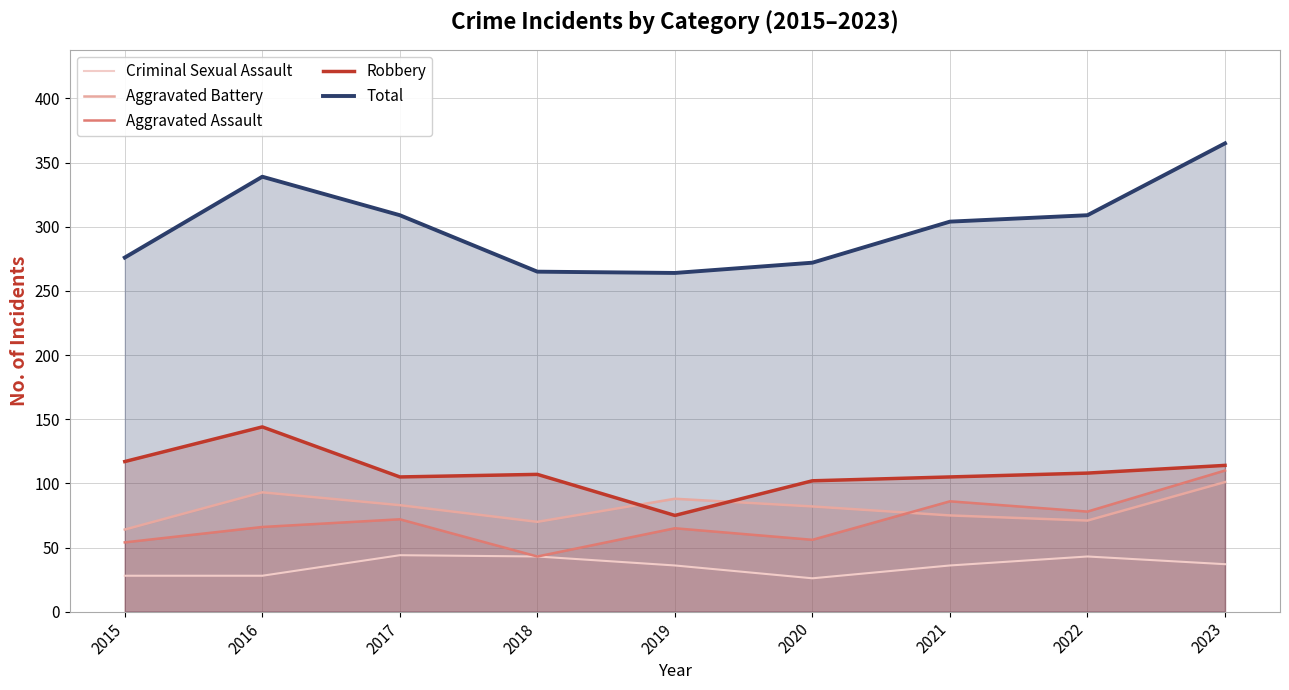

Which series changed the most between 2017 and 2020?

Total